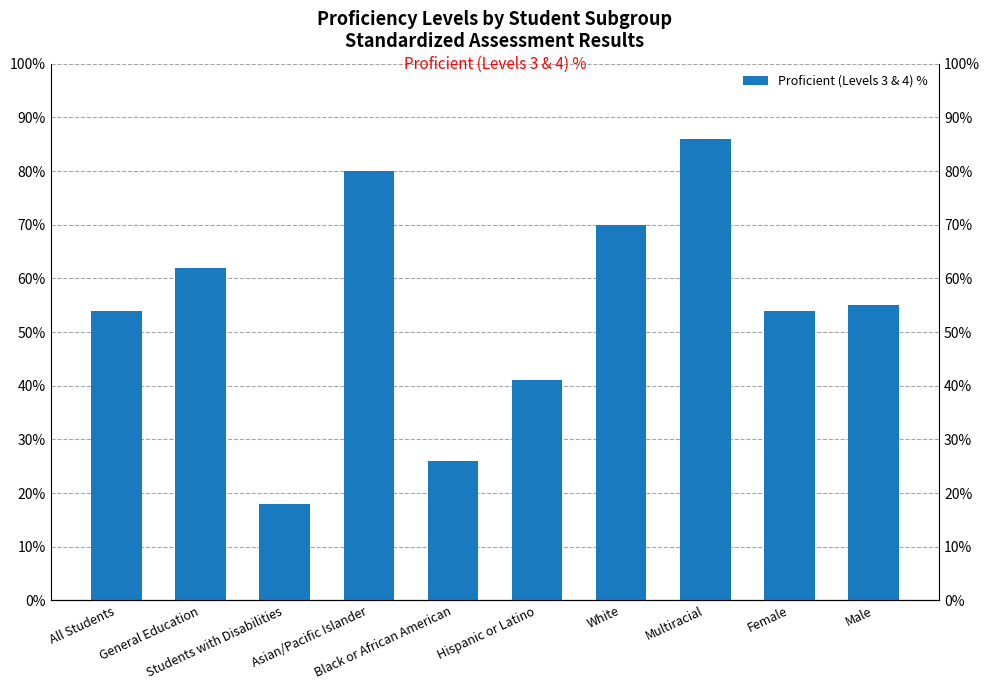

What is the average value?

55